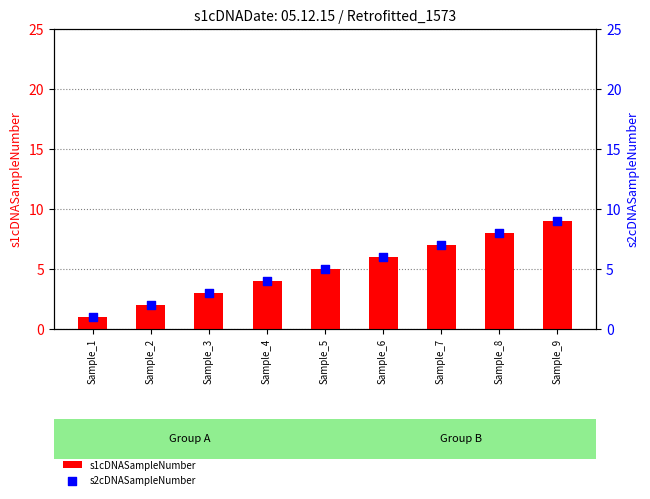

Which series contains the lowest Y value?

s1cDNASampleNumber